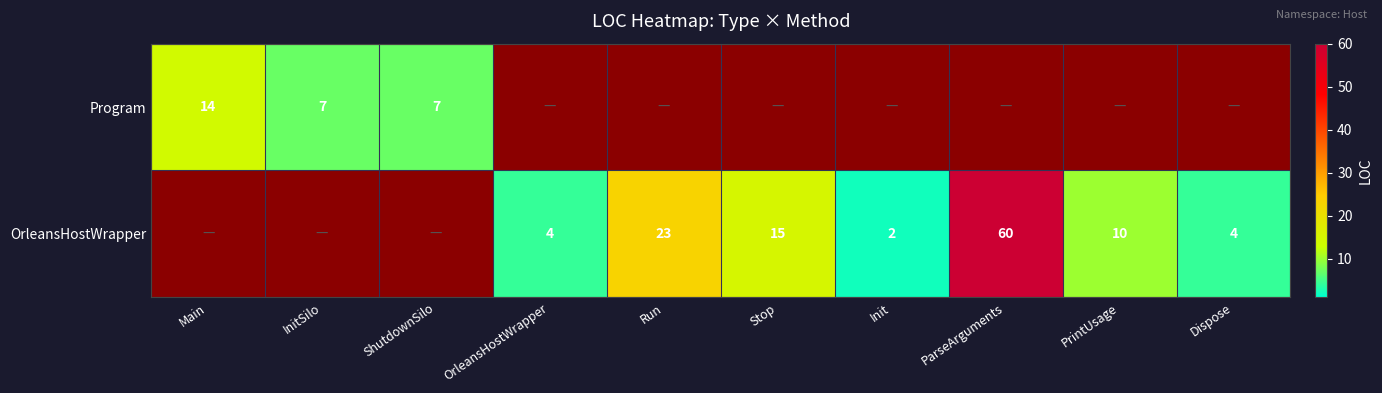

What is the sum of the OrleansHostWrapper values at OrleansHostWrapper and Run?

27